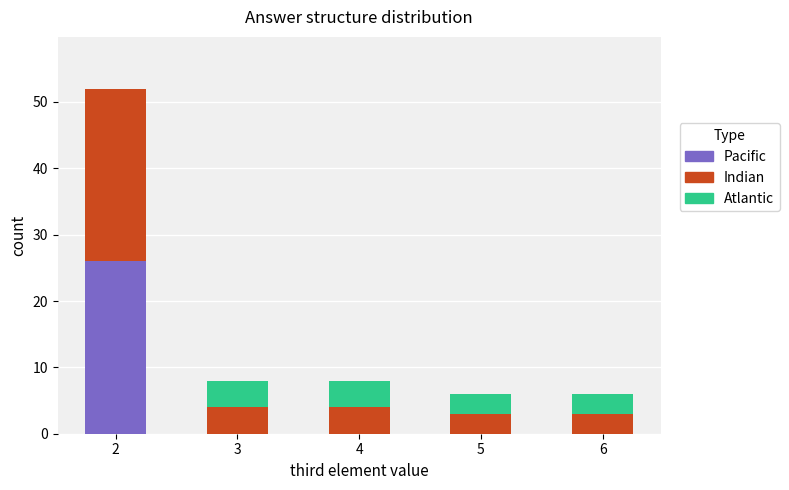

The value of Pacific at 5 is 0. True or false?

True